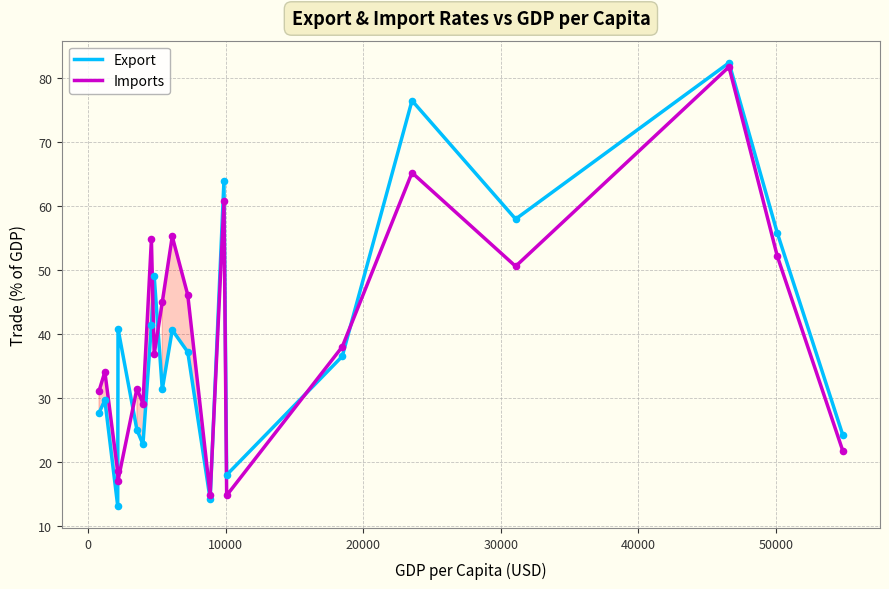

What is the minimum value for Export?

13.1